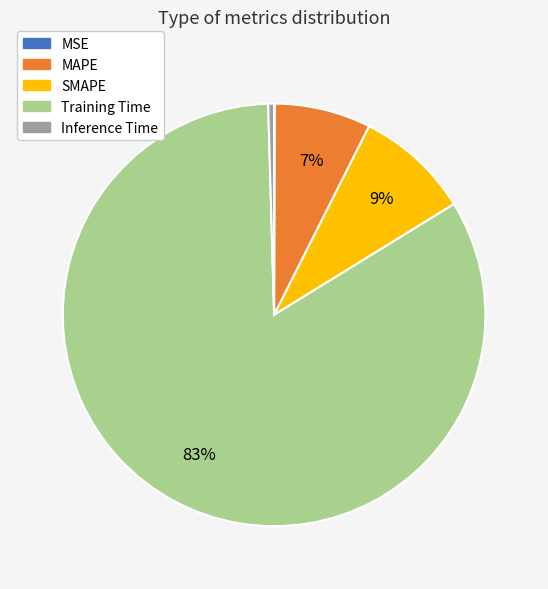

Combined, do MAPE and SMAPE account for over 50%?

No